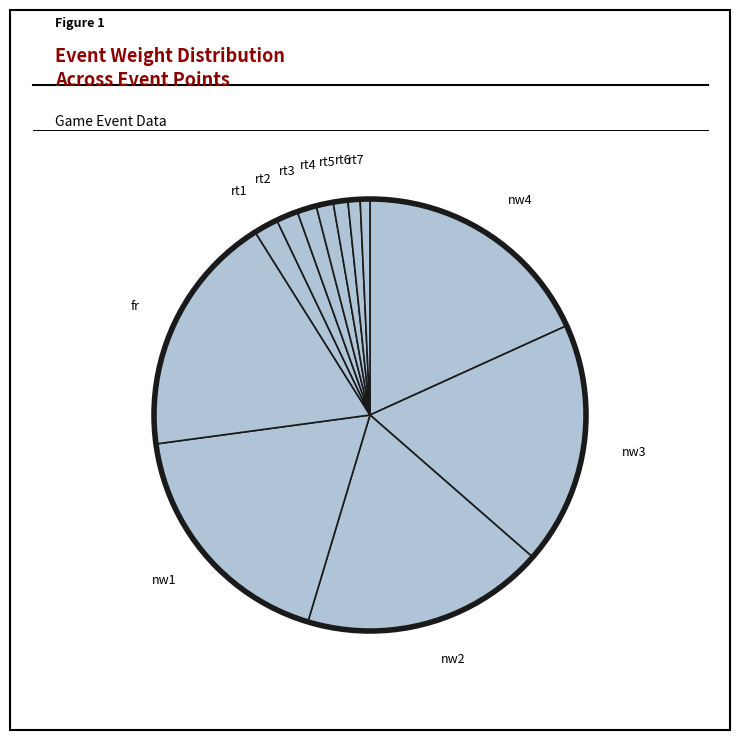

How many slices are in this pie chart?

12